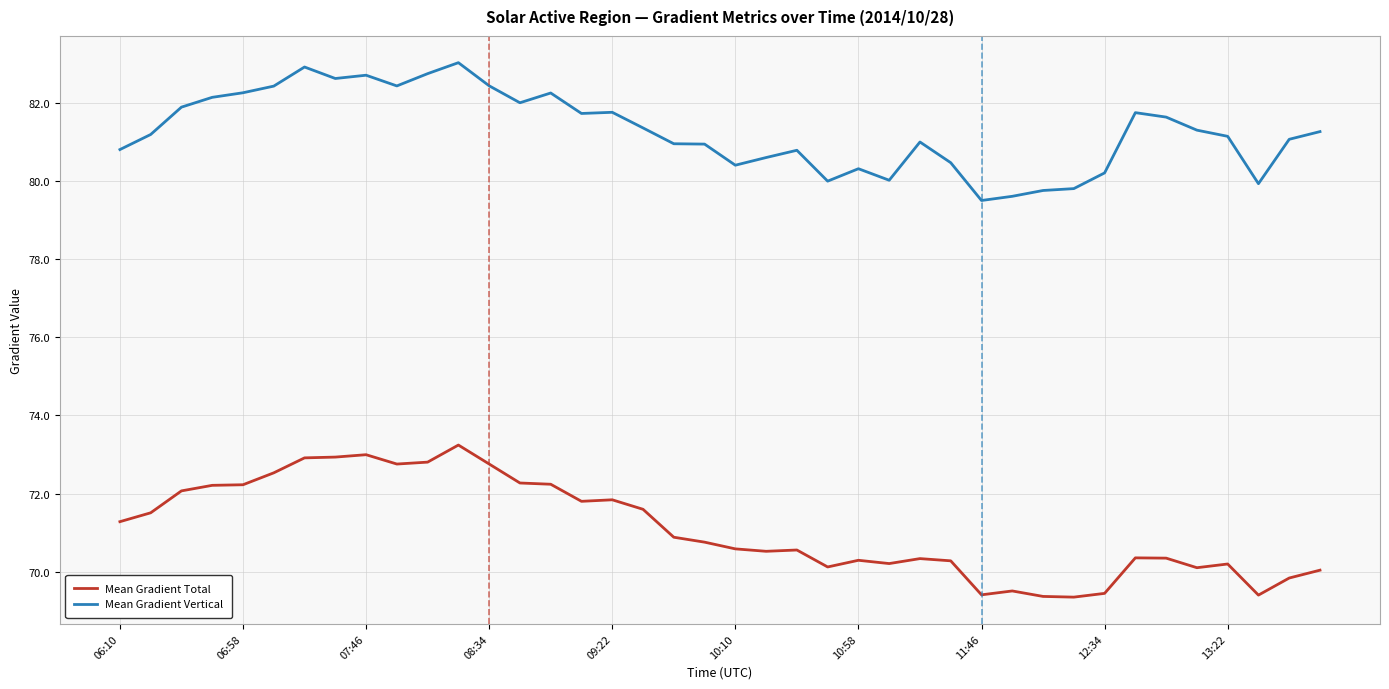

Which series has the largest total across all categories?

Mean Gradient Vertical